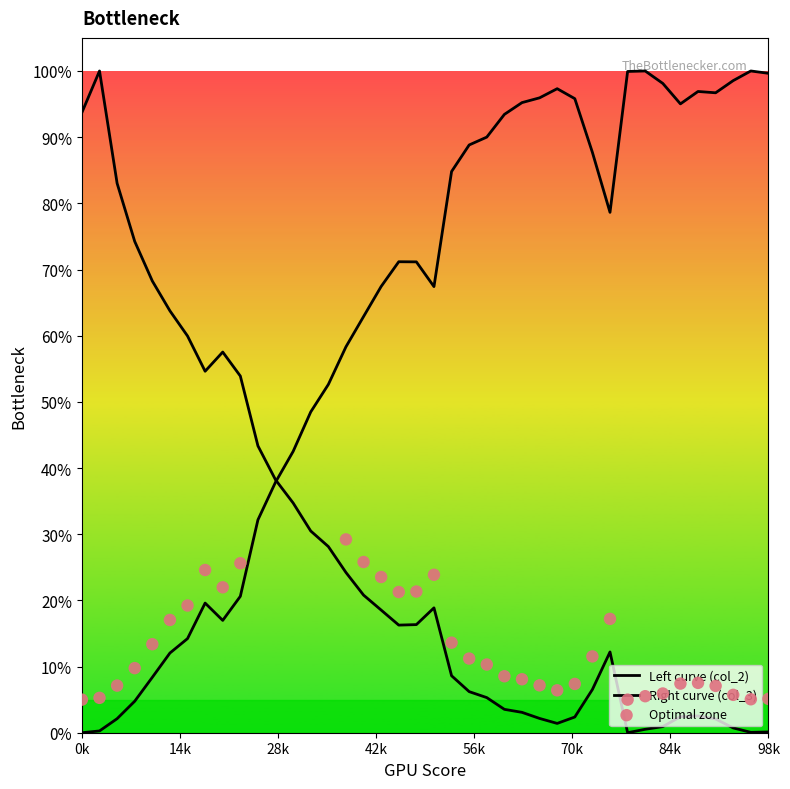

At how many categories does at least one series exceed 0?

40